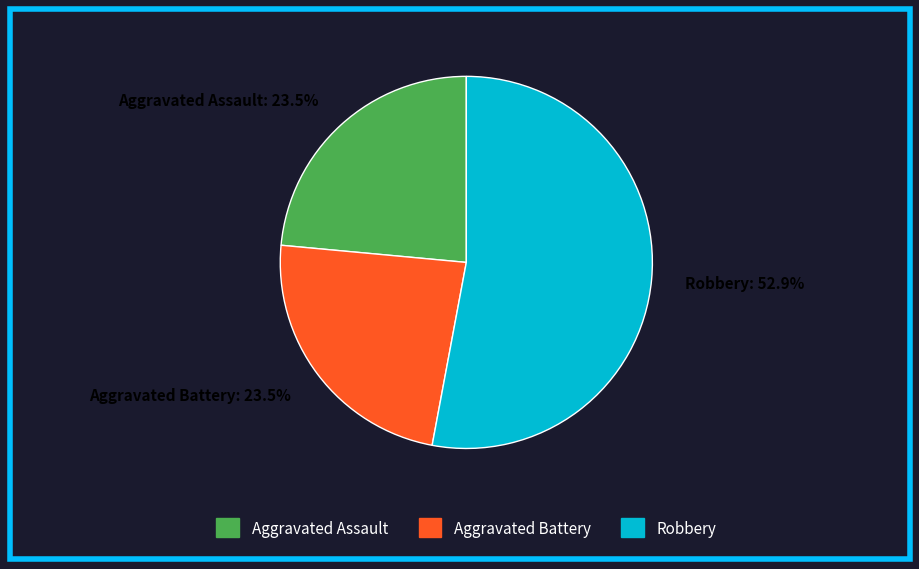

Approximately how many times larger is the value at Aggravated Assault: 23.5% compared to Aggravated Battery: 23.5%?

1.0